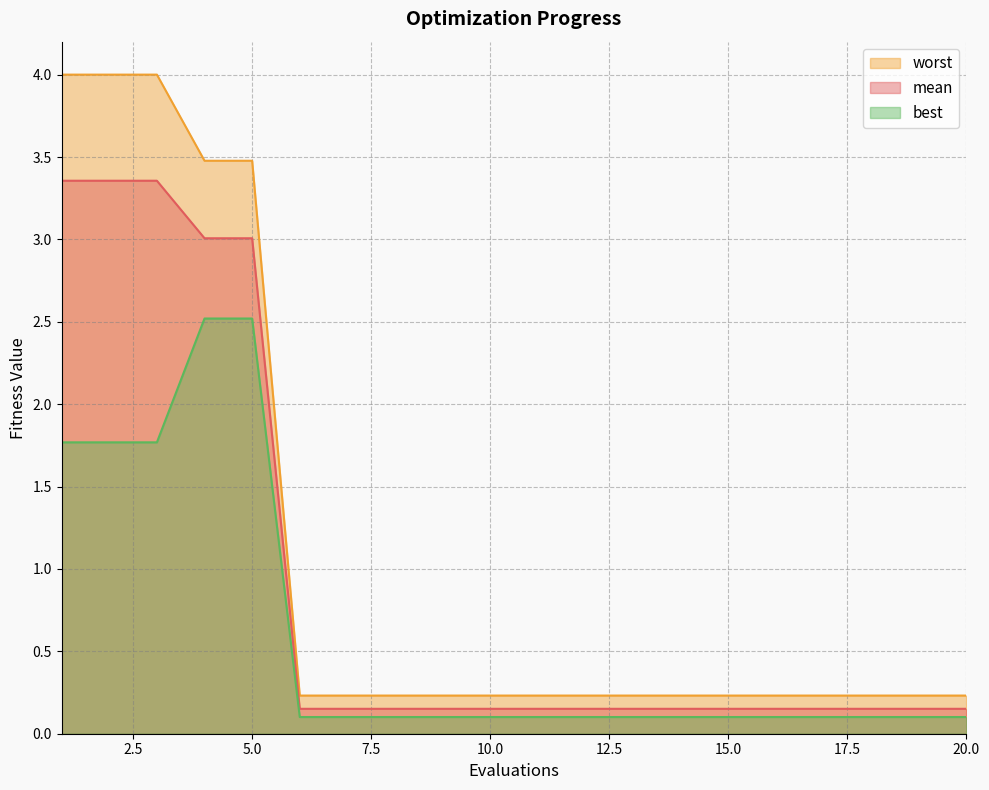

What is the smallest value displayed?

0.1